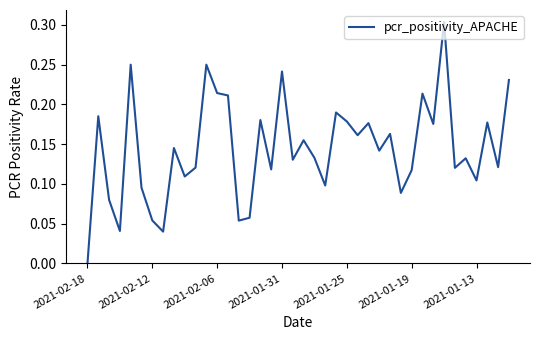

Does the chart display data point markers on the line(s)?

No